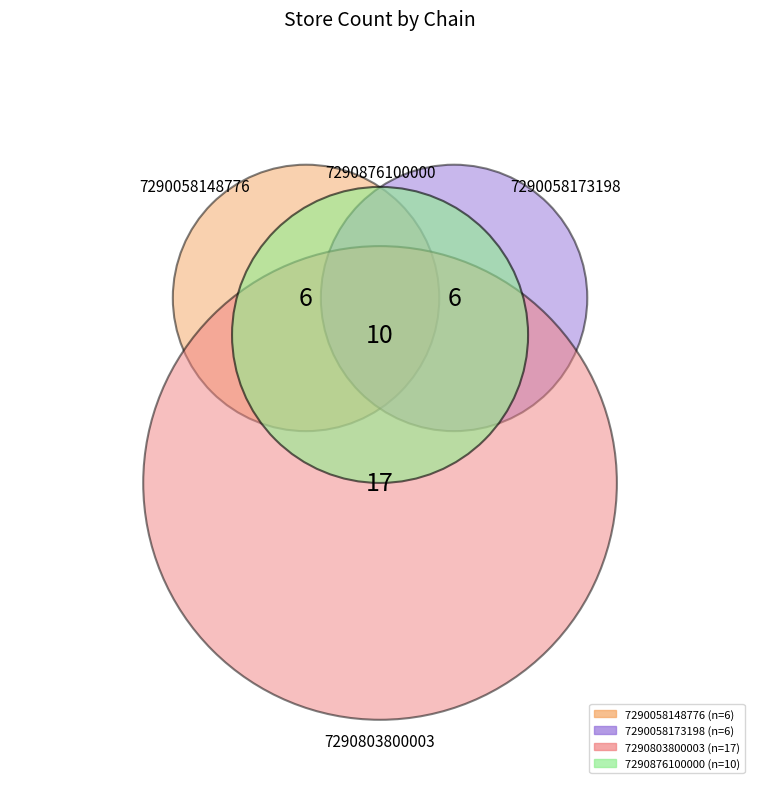

The 7290058173198 slice represents 15% of the pie. True or false?

True